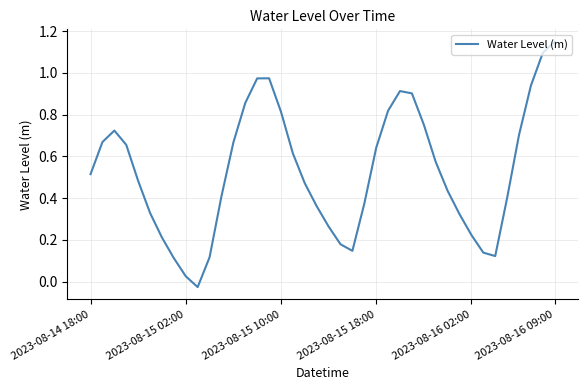

Is this an area chart (filled region under the line)?

No